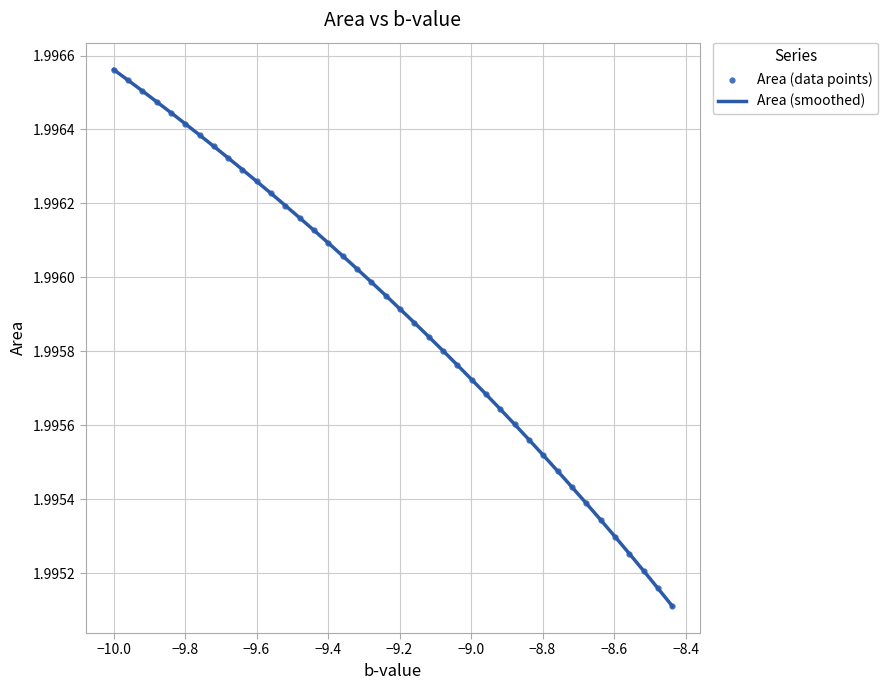

Approximately how many times larger is the value at −8.4 compared to −8.6?

1.0